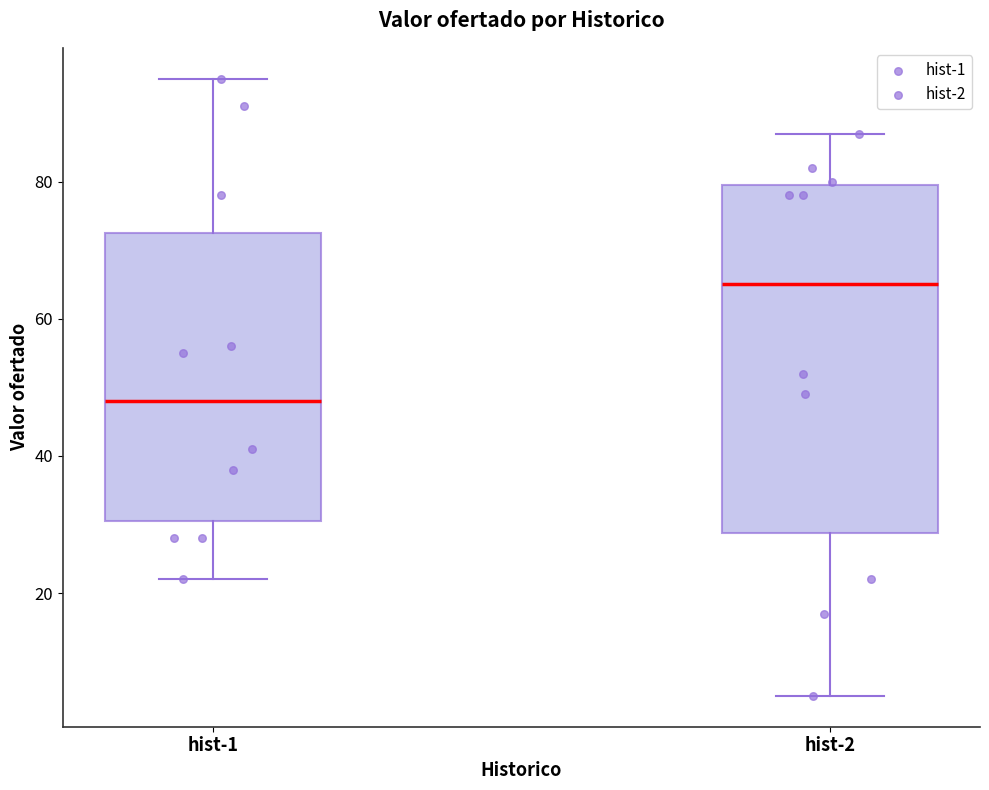

Which box's median line is the highest?

hist-2